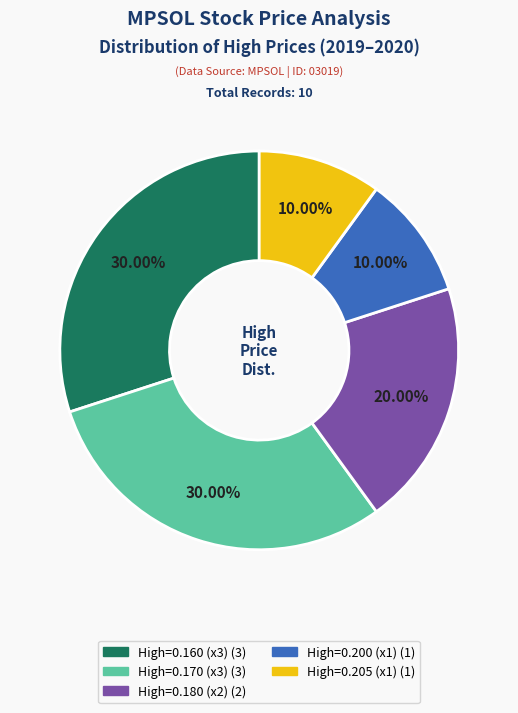

Is there a majority slice in this chart?

No